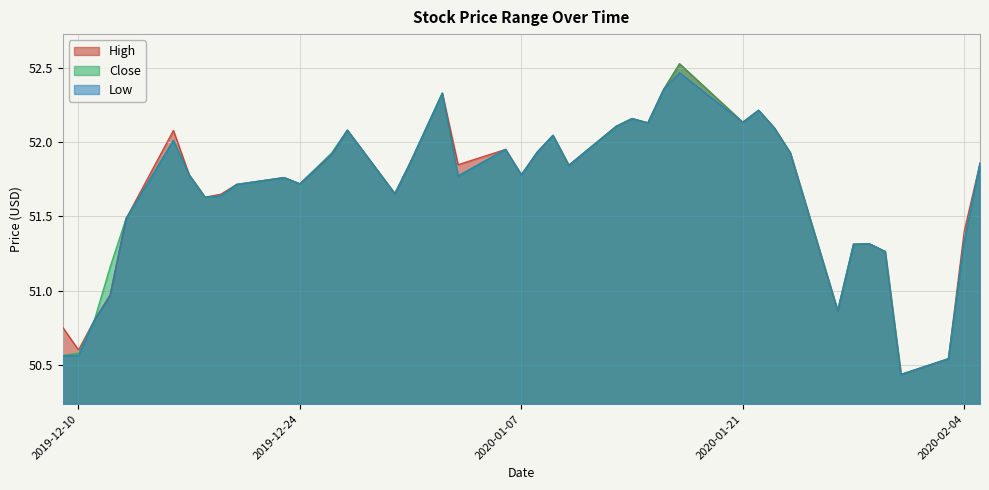

The value of High at 2020-01-21 is 86.2. True or false?

False